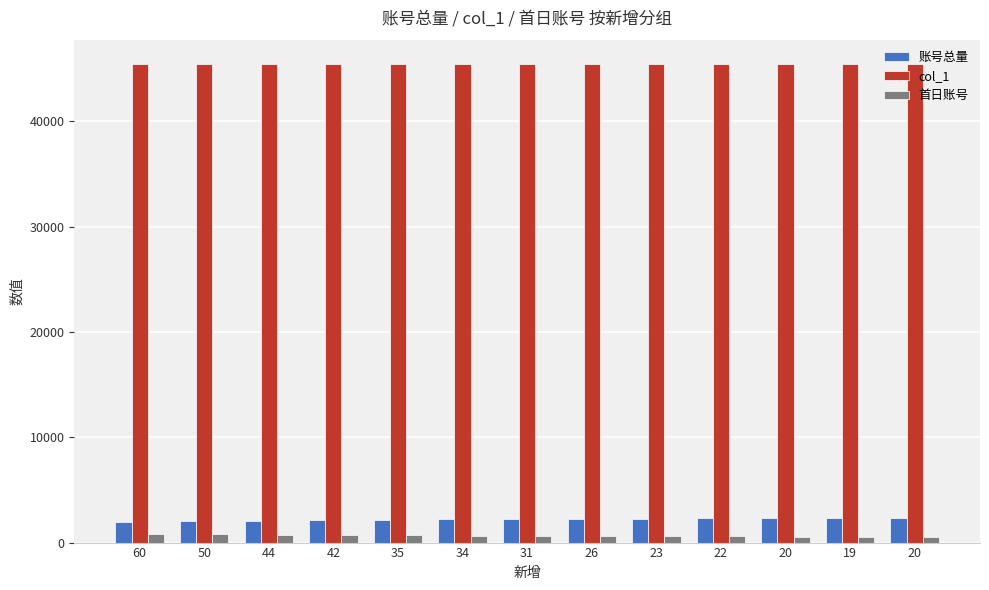

What is the sum of the 账号总量 values at 19 and 60?

4326.0